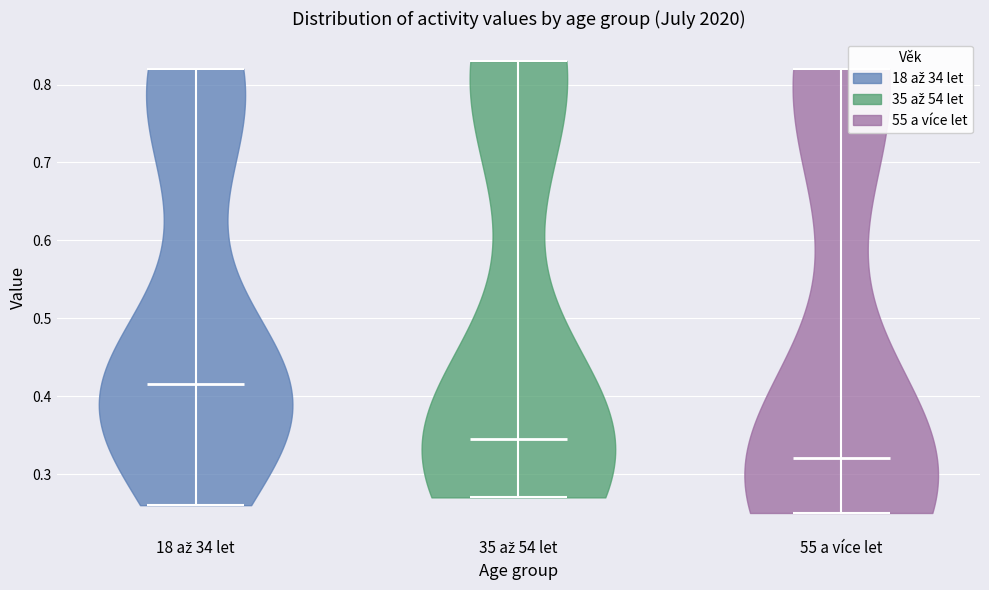

Which violin has the lowest median line?

55 a více let